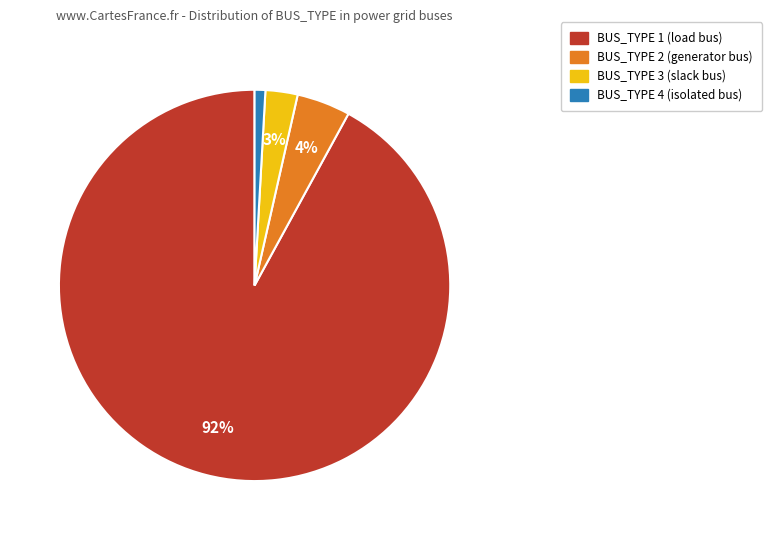

Which slice is the largest?

BUS_TYPE 1